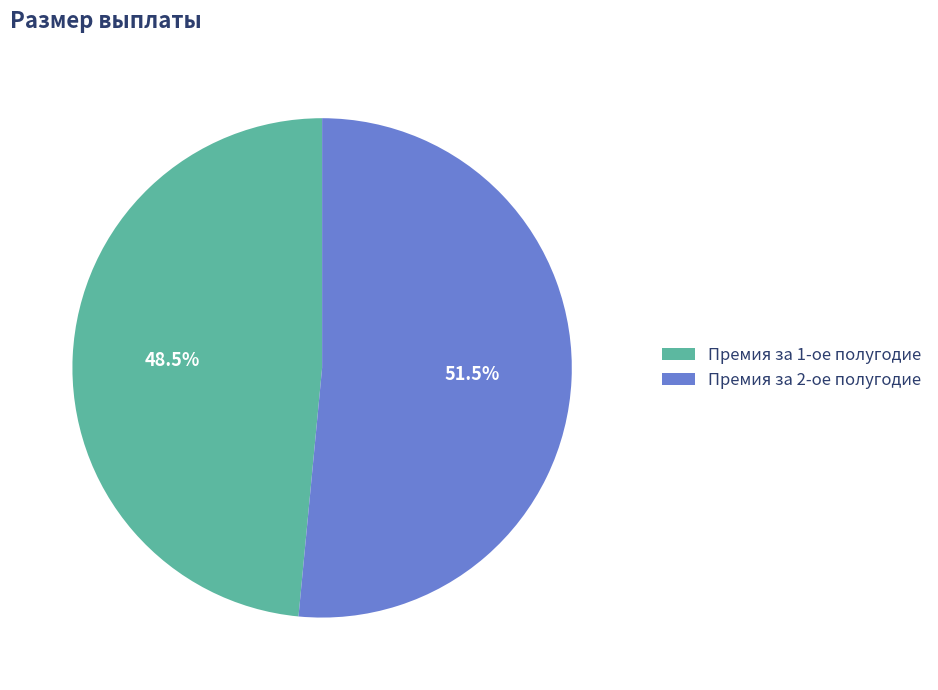

How many segments does this pie chart have?

2